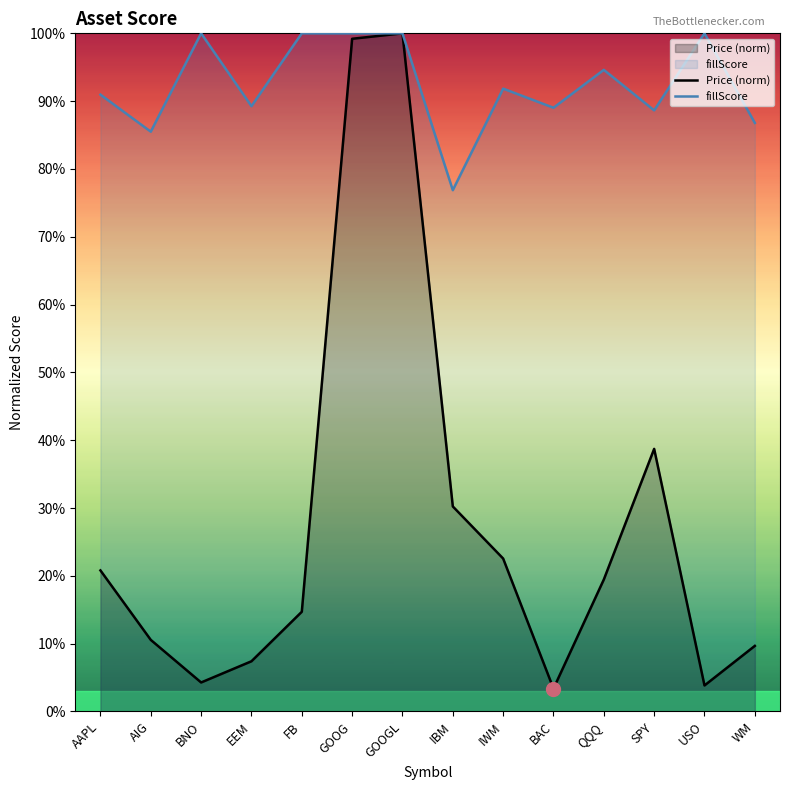

Between AAPL and IBM, which series saw the biggest shift?

fillScore